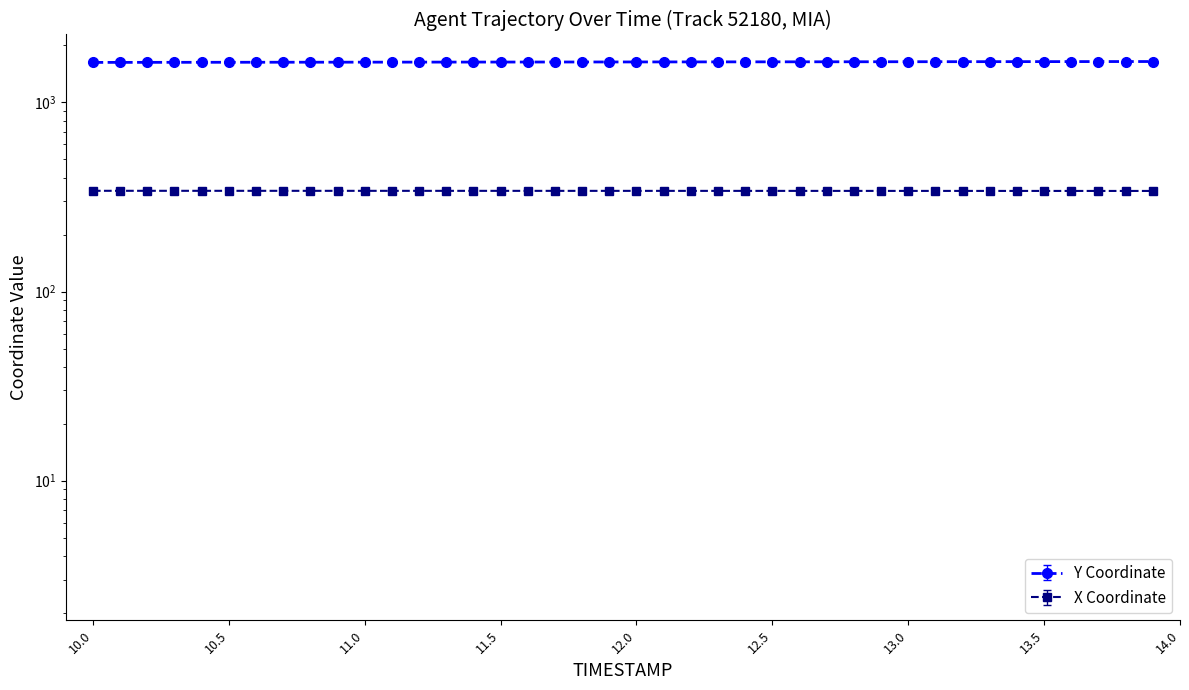

How many data points in Y are above 1635?

21